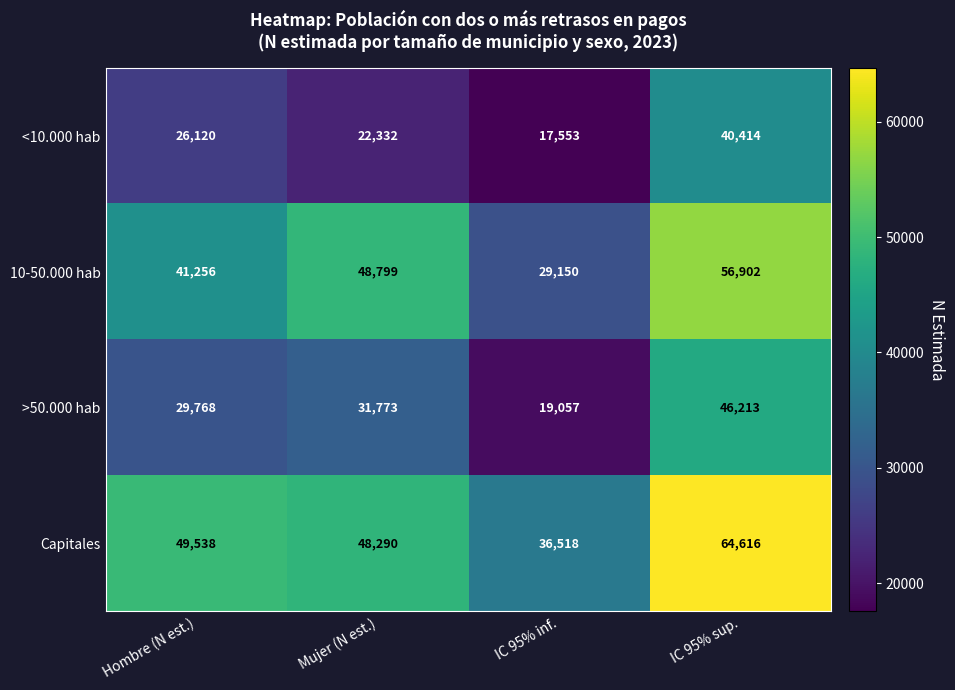

The >50.000 hab series shows 6501 at Mujer (N est.). True or false?

False